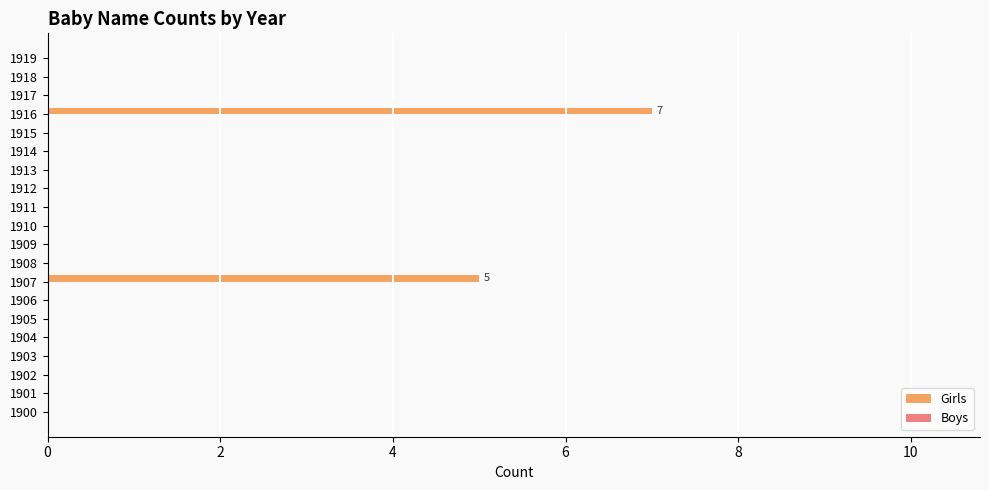

The value at 1902 is 3. True or false?

False